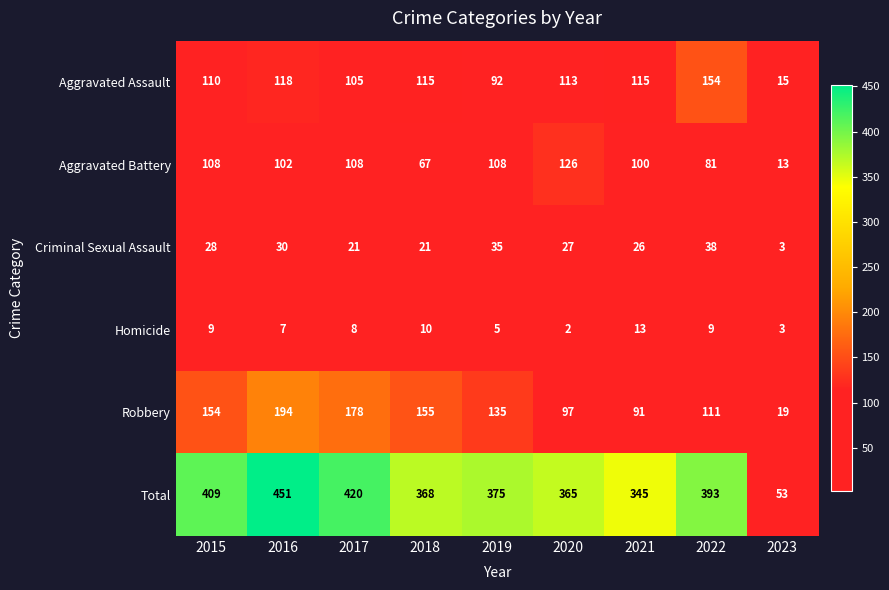

What is the sum of the Criminal Sexual Assault values at 2015 and 2019?

63